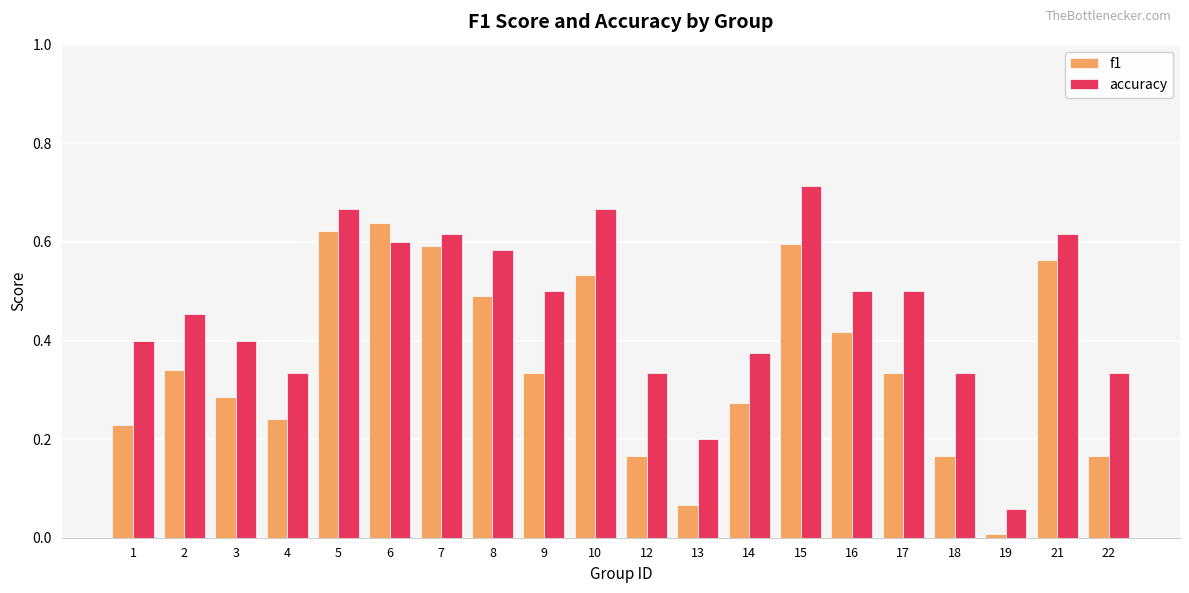

At which category is the sum across all series the highest?

15